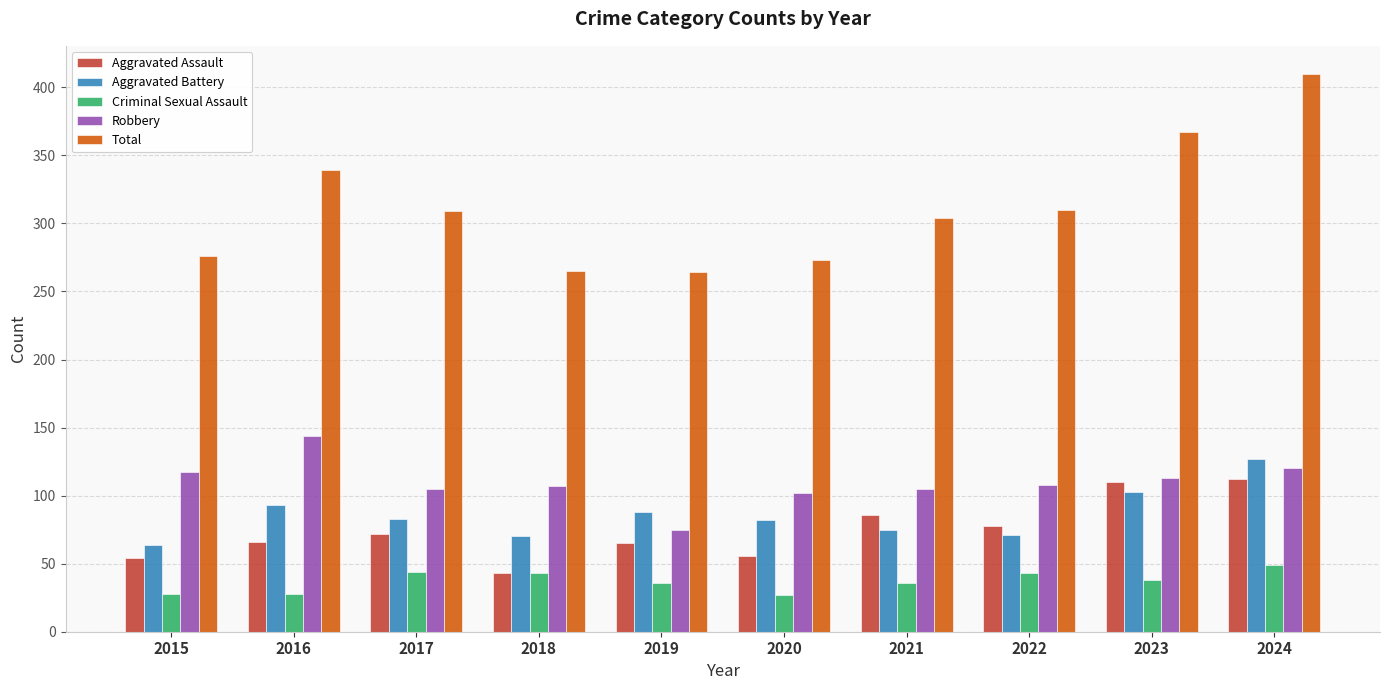

Rank the series by their maximum value, from lowest to highest.

Criminal Sexual Assault, Aggravated Assault, Aggravated Battery, Robbery, Total